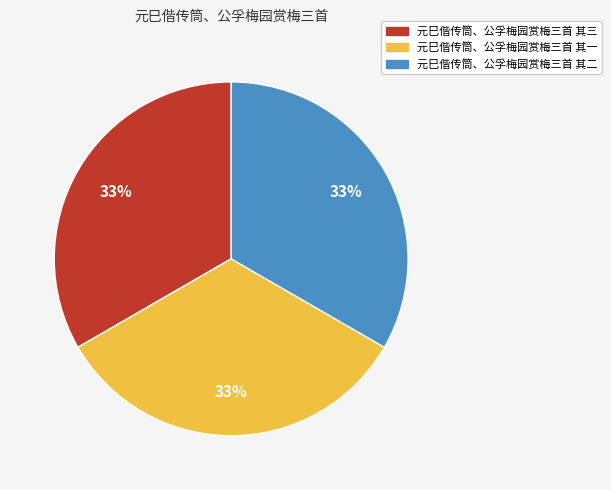

To the nearest percent, what is the combined percentage of 元巳偕传筒、公孚梅园赏梅三首 其一 and 元巳偕传筒、公孚梅园赏梅三首 其二?

67%